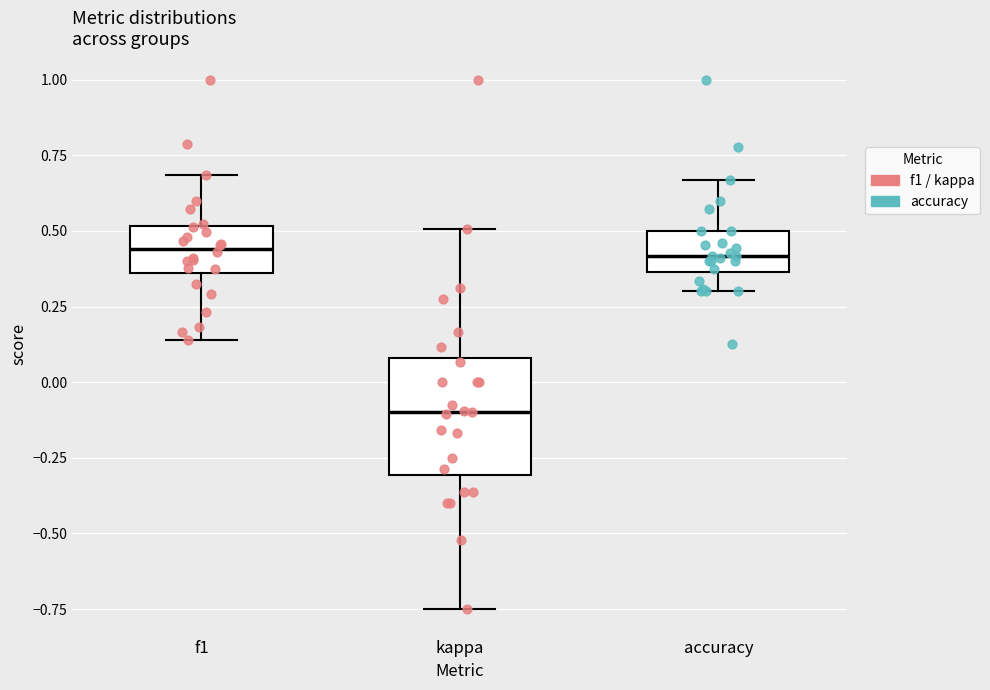

Reading left to right, read every box against the y-axis: the position of its median line, the range the box covers, and the ends of its whiskers. The values are not printed on the chart, so give them approximately, as read against the axis.

f1: median 0.45, box 0.35 to 0.50, whiskers 0.15 to 0.70
kappa: median -0.10, box -0.30 to 0.10, whiskers -0.75 to 0.50
accuracy: median 0.40, box 0.35 to 0.50, whiskers 0.30 to 0.65